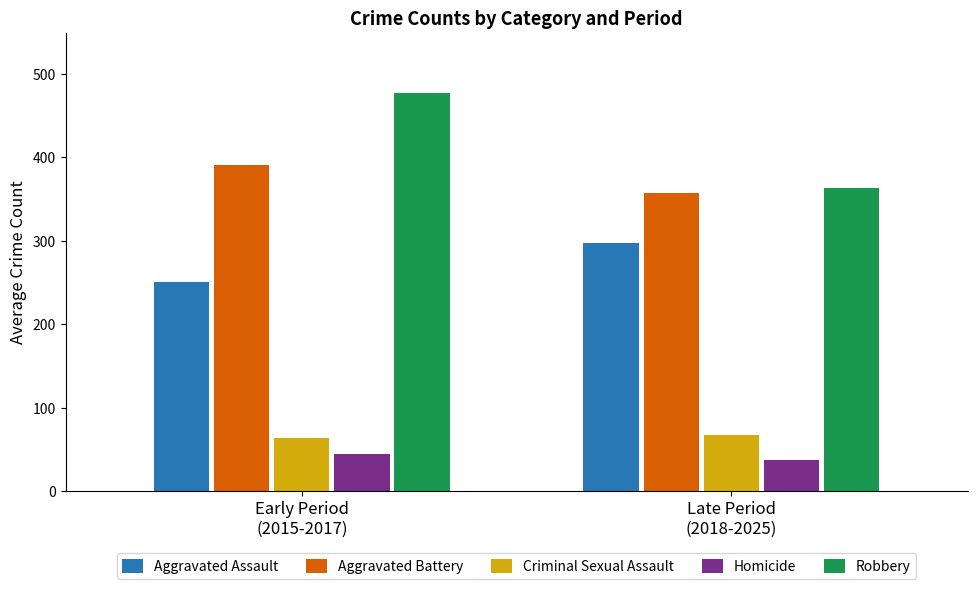

What are all the series names shown in the legend?

Aggravated Assault, Aggravated Battery, Criminal Sexual Assault, Homicide, Robbery